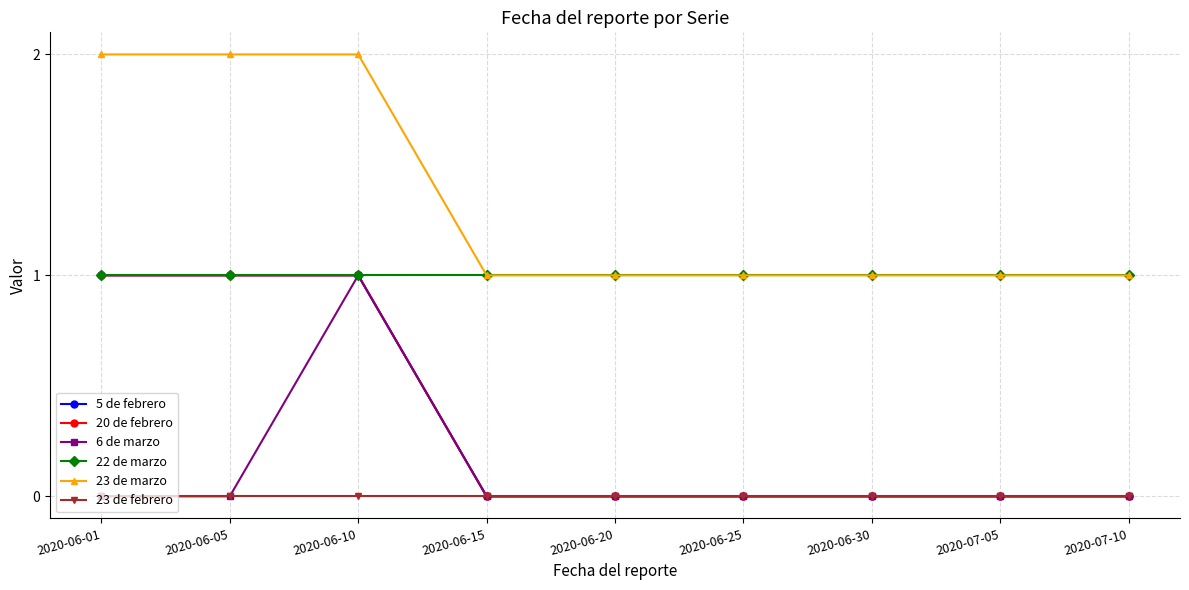

True or false: 5 de febrero has more than 1 interior local peaks.

False